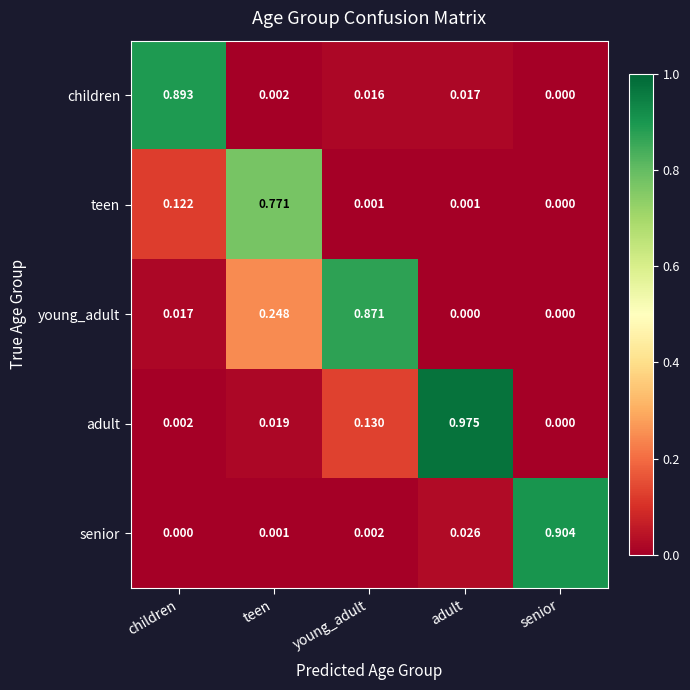

At which label does adult reach its peak?

adult